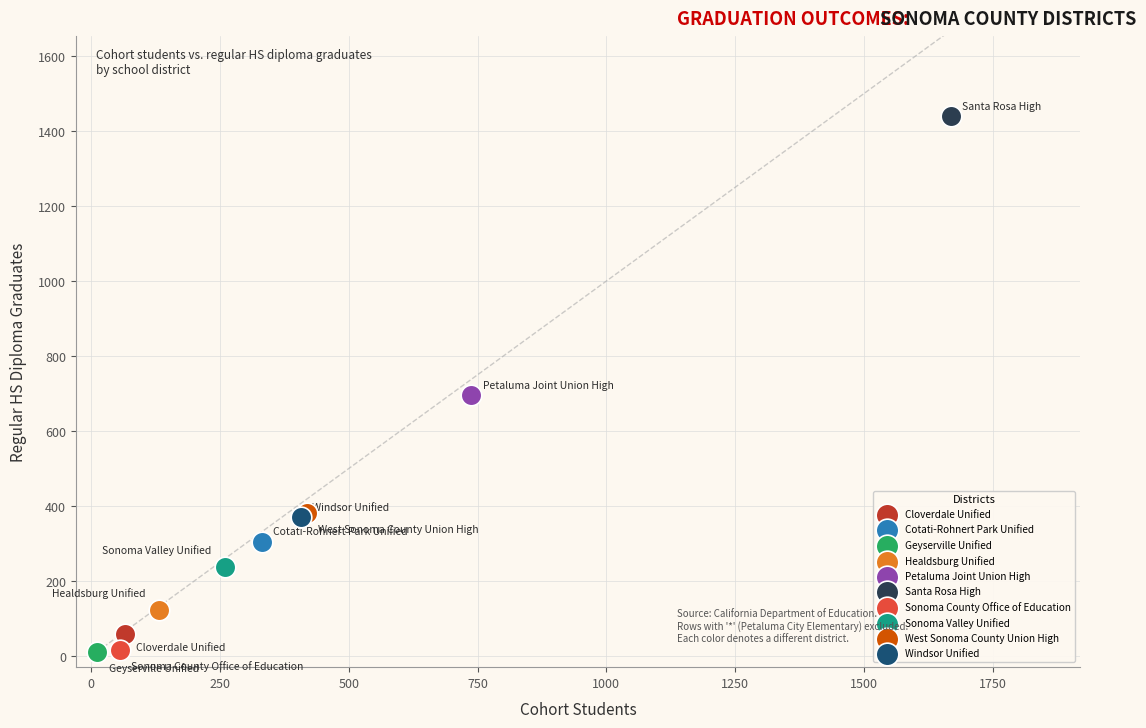

Which series contains the highest Y value?

Santa Rosa High